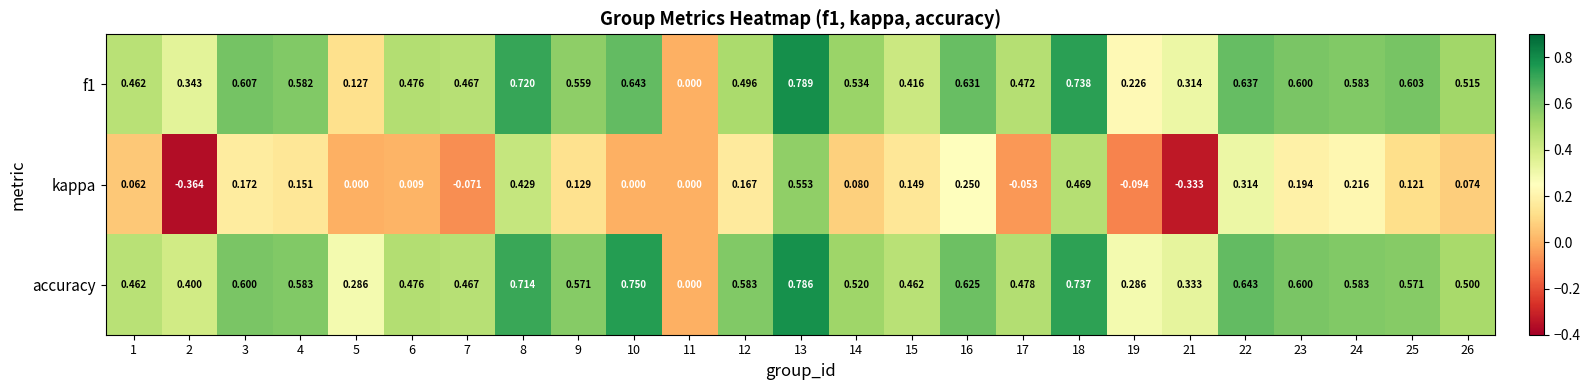

Which series has the largest total across all categories?

accuracy